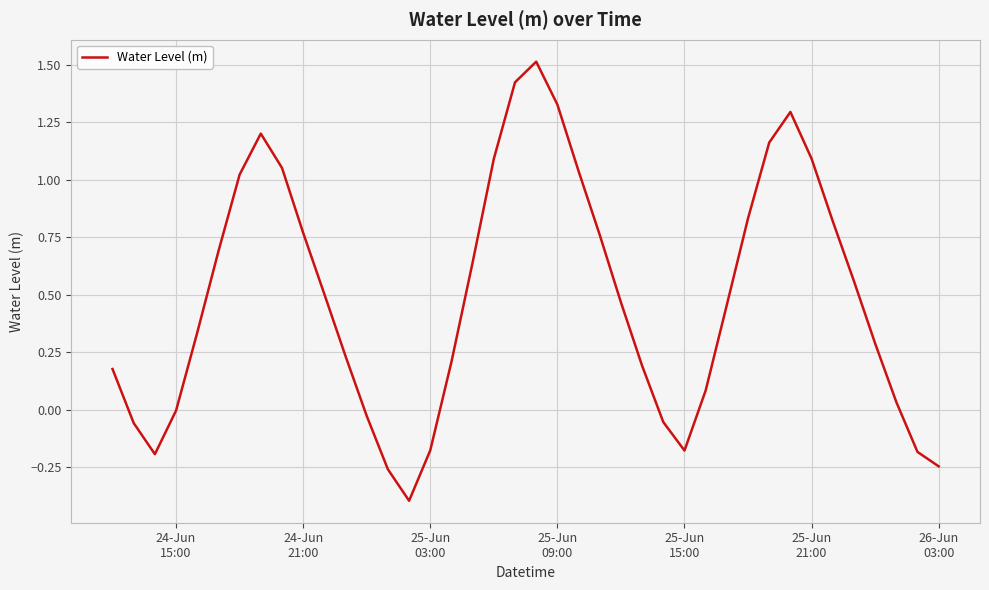

What is the difference between the maximum and minimum values?

1.9